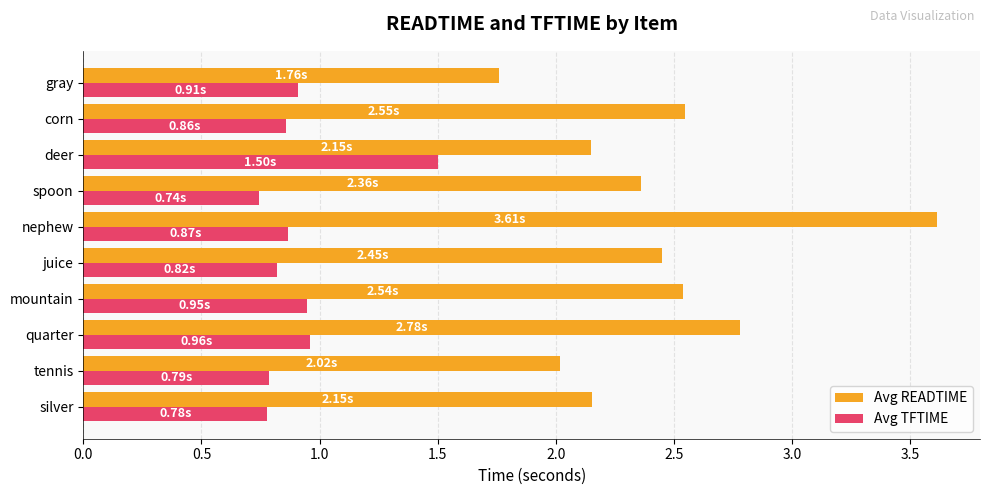

Which label corresponds to the largest value in the chart?

nephew